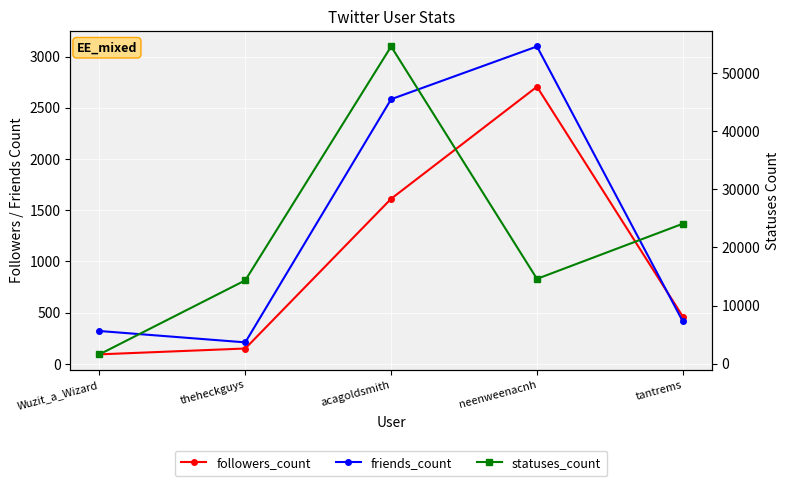

Does the chart display data point markers on the line(s)?

Yes